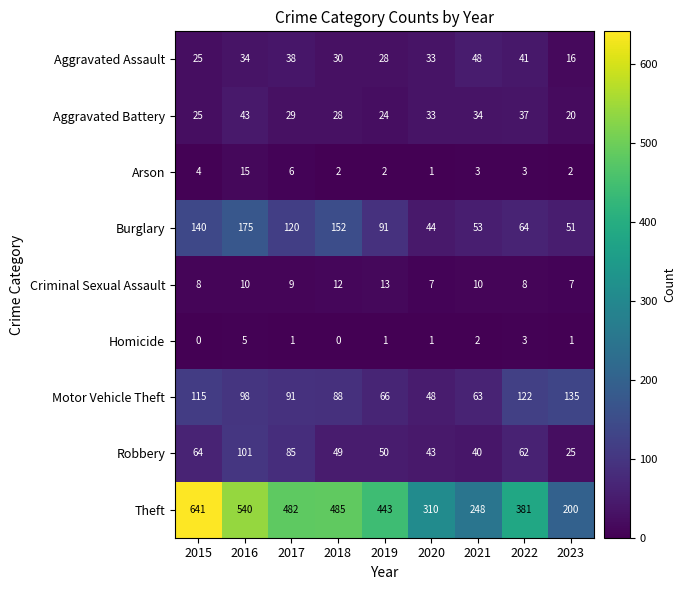

How many series are shown in this chart?

9